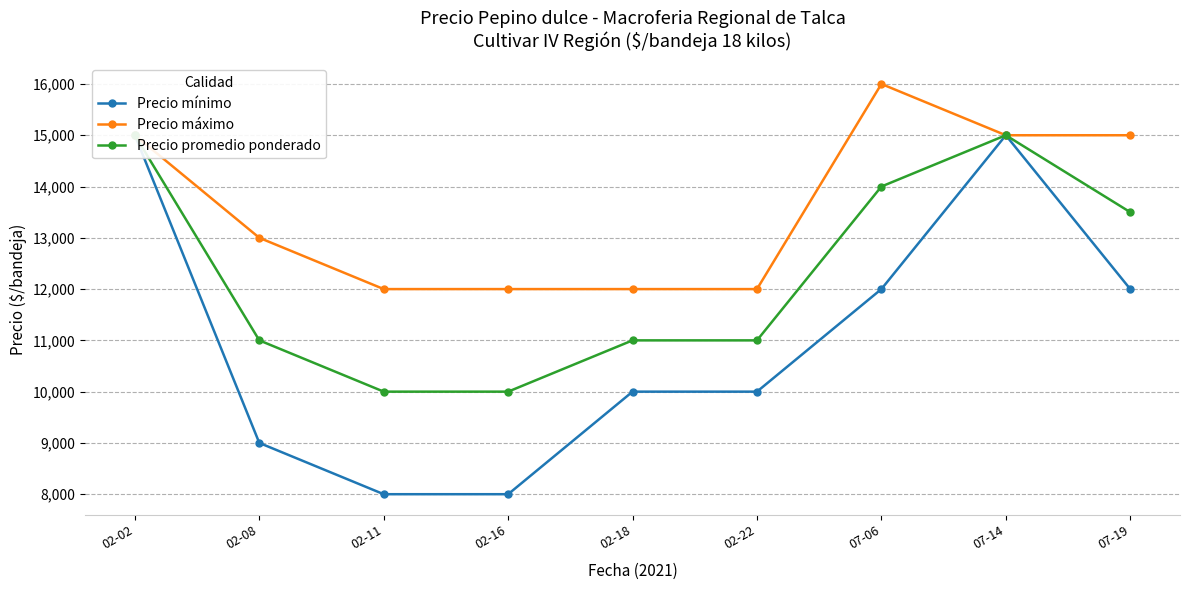

How many lines are shown in the chart?

3